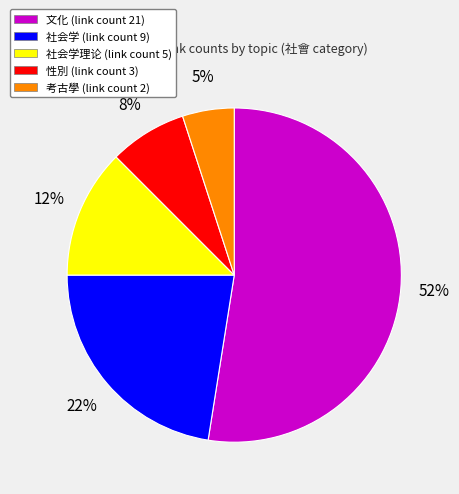

Is there a majority slice in this chart?

Yes